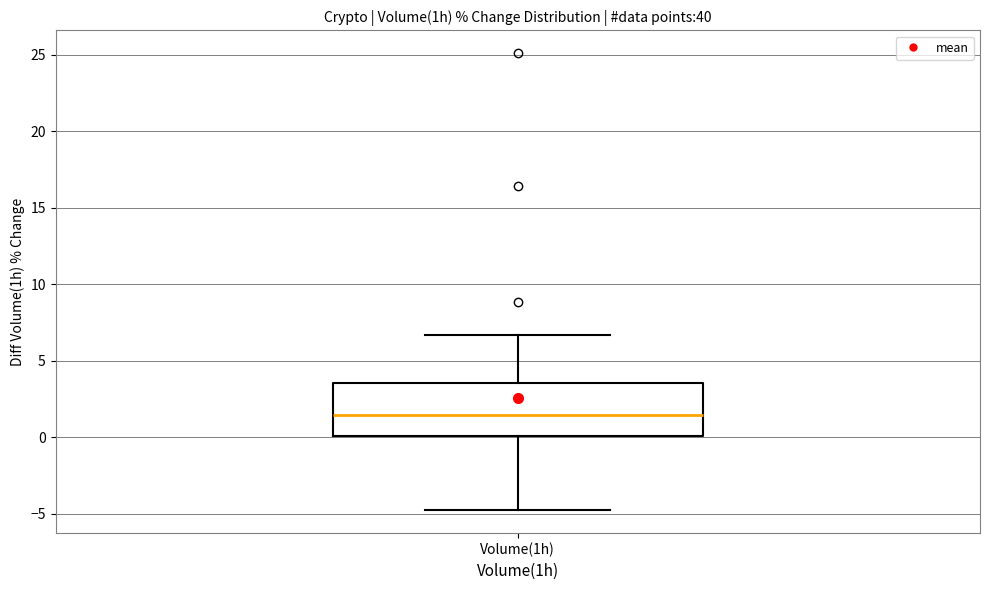

Read this box plot against the y-axis: the position of the median line, the range covered by the box, and the ends of both whiskers. The values are not printed on the chart, so give them approximately, as read against the axis.

median 1.5, box 0.0 to 3.5, whiskers -5.0 to 6.5